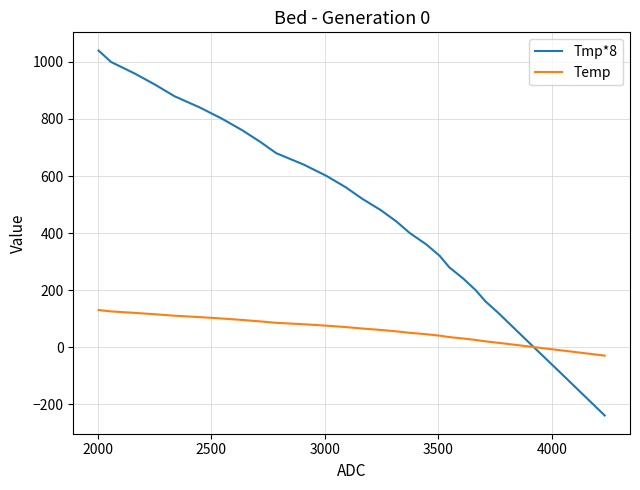

What is the minimum value shown in the chart?

-240